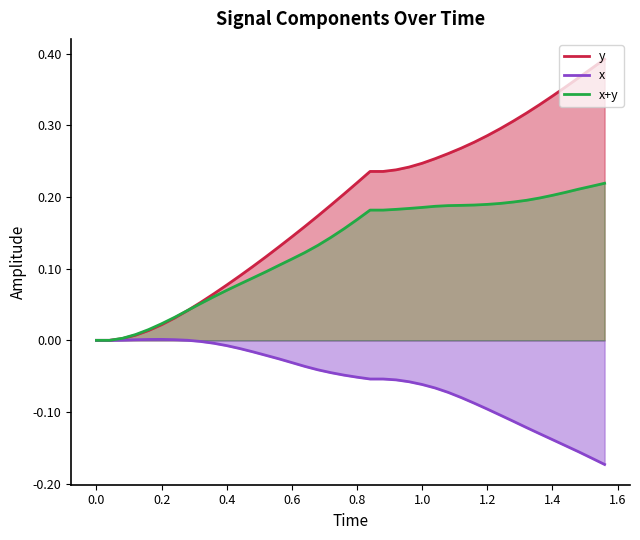

Reading left to right, transcribe all the data shown in this chart.

x: 0.0	0.0	0.0	0.0	0.0	0.0	0.0	0.0	-0.0	-0.0	-0.0	-0.0	-0.0	-0.0	-0.0	-0.0	-0.0	-0.0	-0.0	-0.0	-0.1	-0.1	-0.1	-0.1	-0.1	-0.1	-0.1	-0.1	-0.1	-0.1	-0.1	-0.1	-0.1	-0.1	-0.1	-0.1	-0.1	-0.2	-0.2	-0.2
Time: 0.0	0.0	0.0	0.0	0.0	0.0	0.0	0.0	0.1	0.1	0.1	0.1	0.1	0.1	0.1	0.1	0.2	0.2	0.2	0.2	0.2	0.2	0.2	0.2	0.2	0.2	0.3	0.3	0.3	0.3	0.3	0.3	0.3	0.3	0.3	0.3	0.4	0.4	0.4	0.4